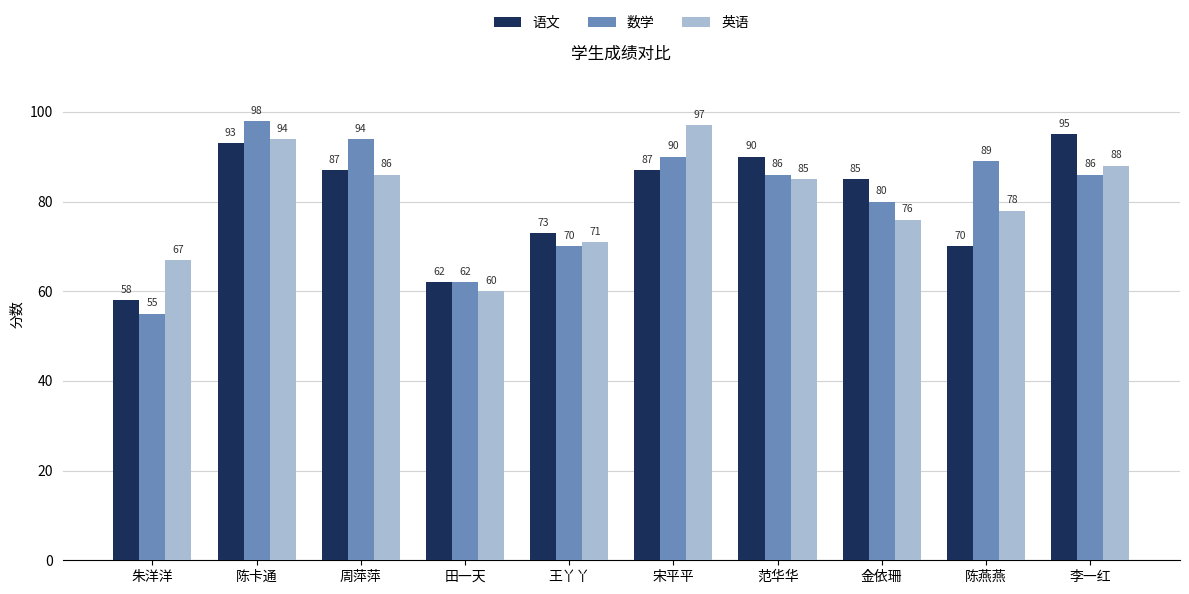

The value of 英语 at 陈卡通 is 145. True or false?

False